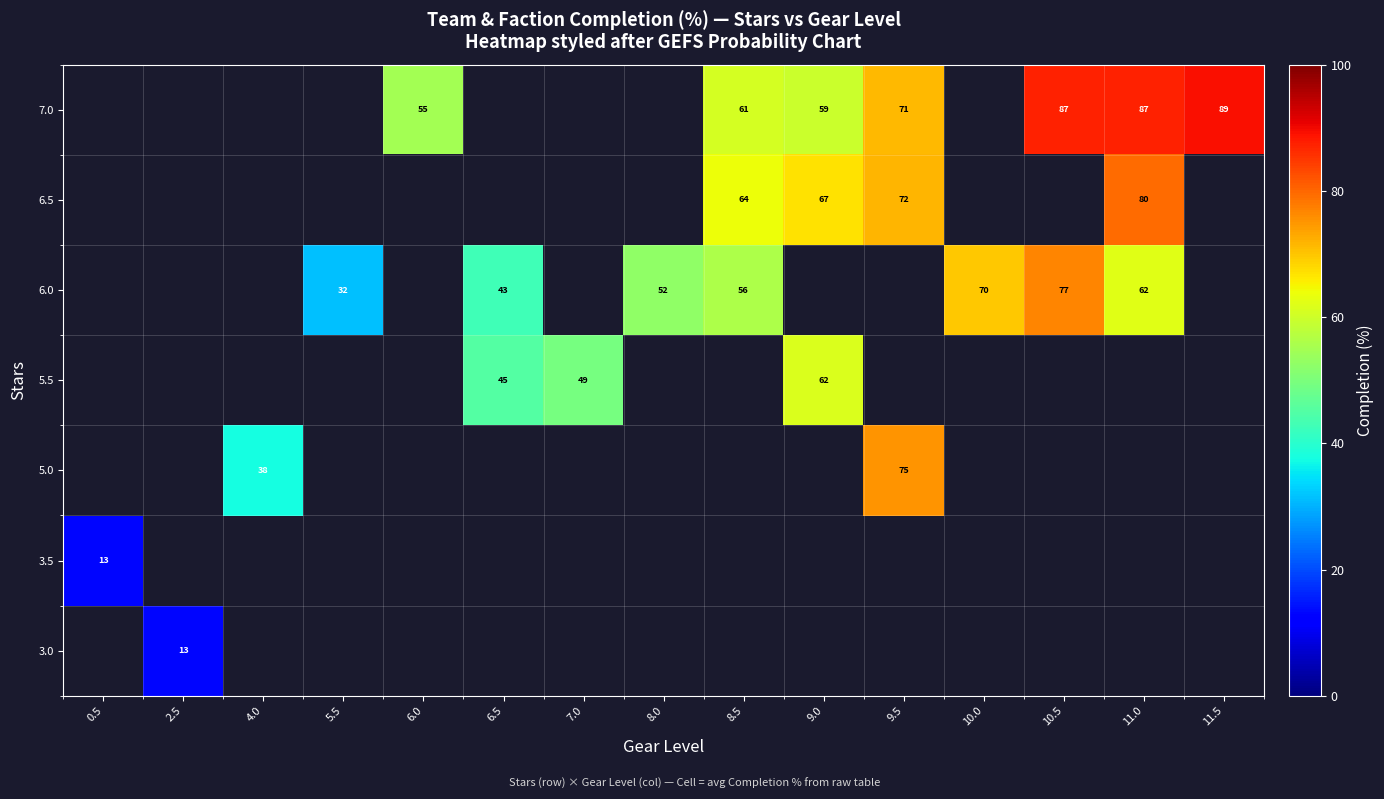

List the series in order of their peak value, lowest first.

3.0, 3.5, 5.0, 5.5, 6.0, 6.5, 7.0